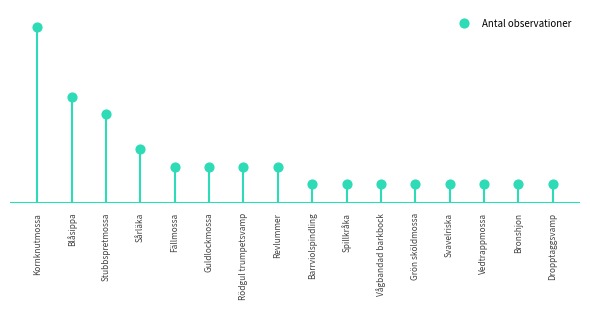

What is the change in value from Sårläka to Bronshjon?

-2